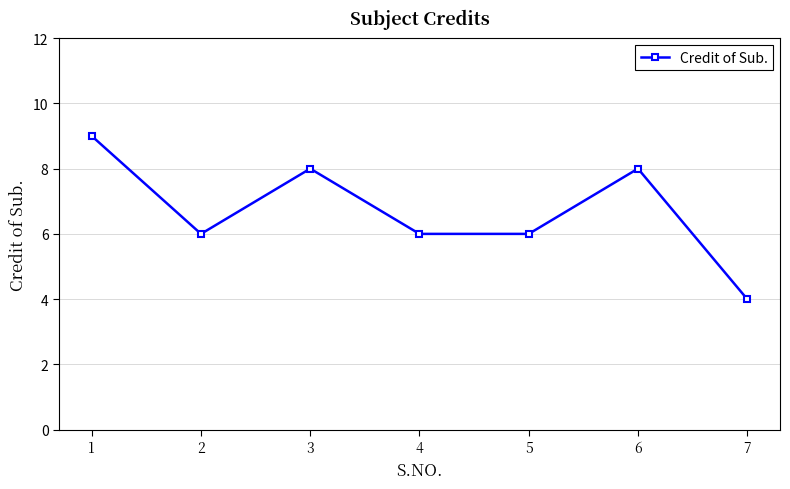

How many distinct data groups are displayed?

1